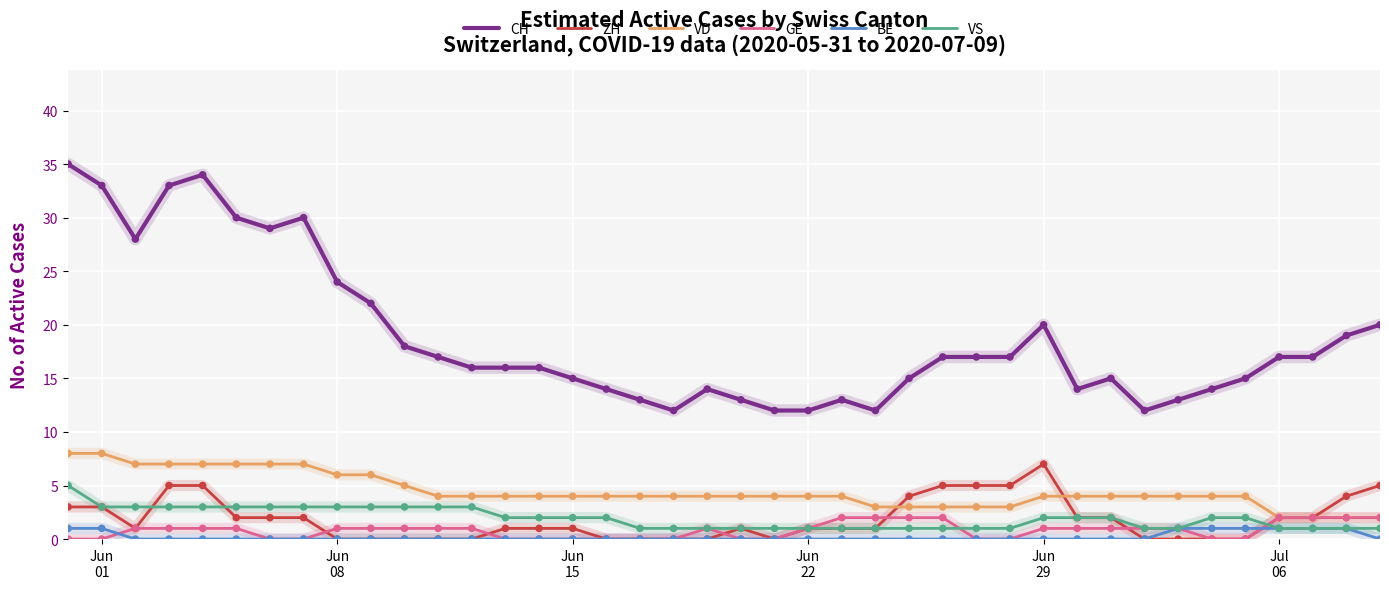

Which series has the largest range (max minus min)?

CH